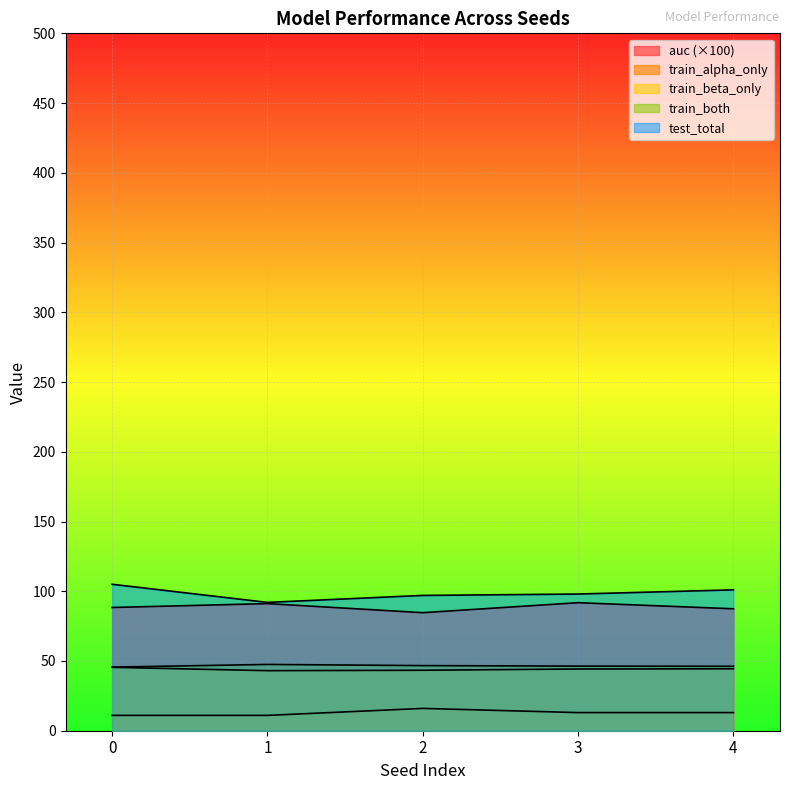

True or false: test_total and auc intersect in this chart.

False